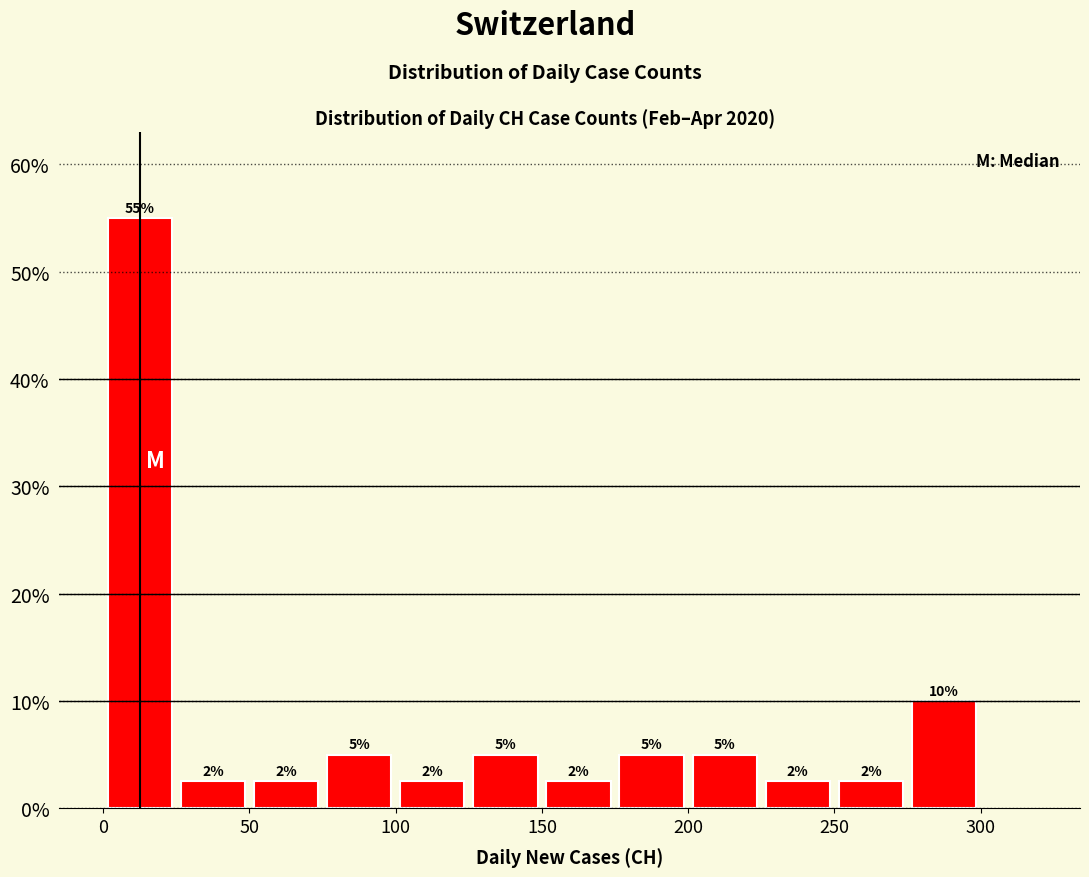

Over which range of the x-axis is the bar tallest?

0 to 25